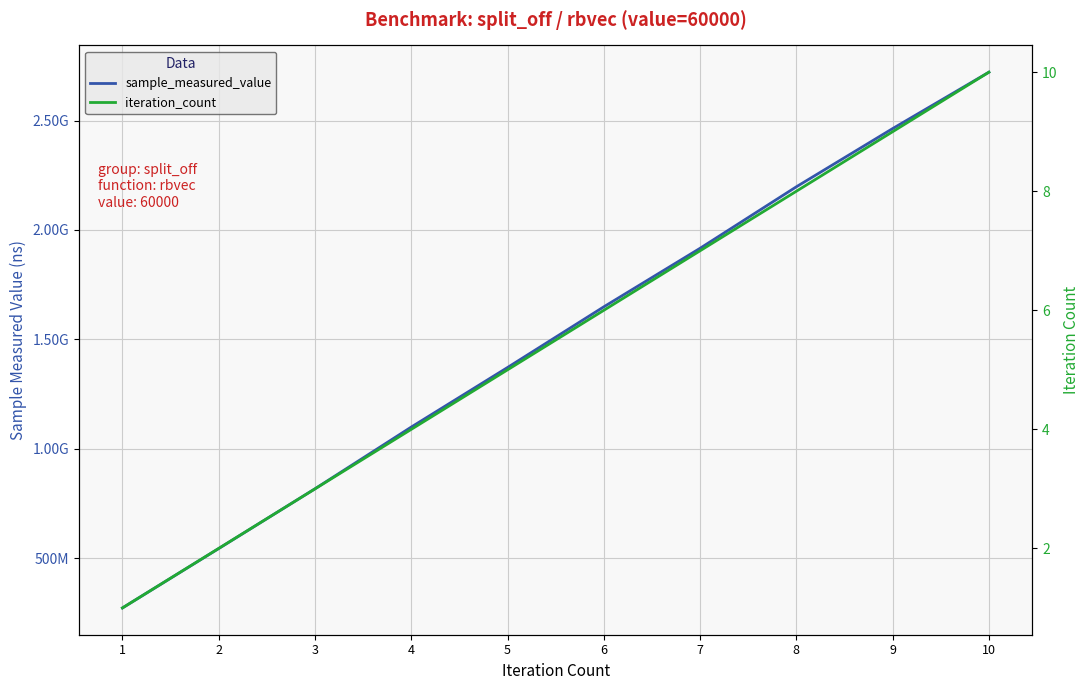

Reading left to right, list all the values displayed in this chart.

sample_measured_value: 272088035	543564856	816694993	1098831435	1371065167	1648404596	1915943531	2197032977	2463075474	2720873319
iteration_count: 1	2	3	4	5	6	7	8	9	10